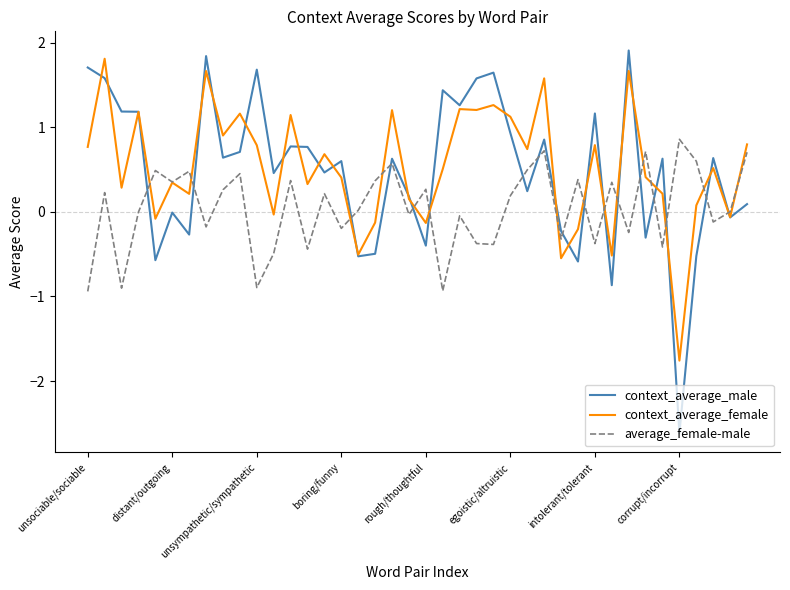

After their last crossing, which series has the higher values: average_female-male or context_average_female?

context_average_female